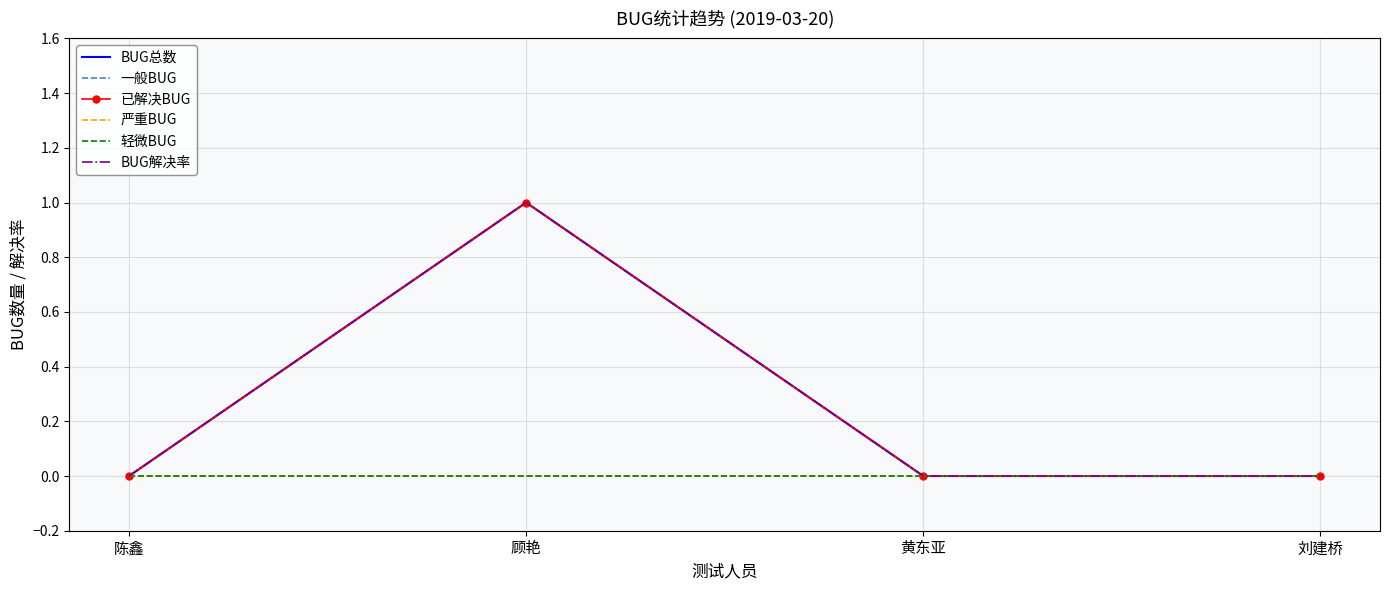

Reading left to right, extract all data points from this chart.

BUG总数: 0	1	0	0
一般BUG: 0	1	0	0
已解决BUG: 0	1	0	0
严重BUG: 0	0	0	0
轻微BUG: 0	0	0	0
BUG解决率: 0	1	0	0